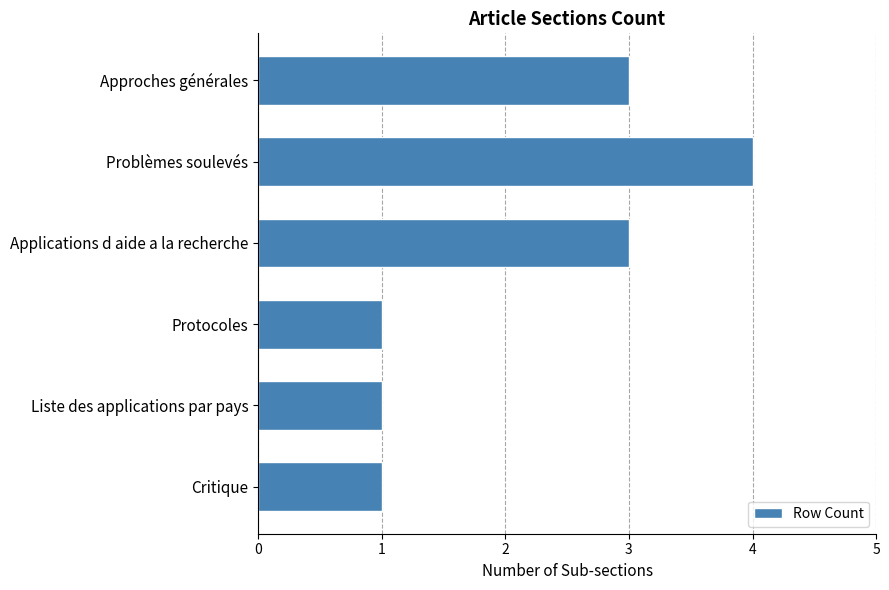

Is it true that the value at Problèmes soulevés is 7?

False